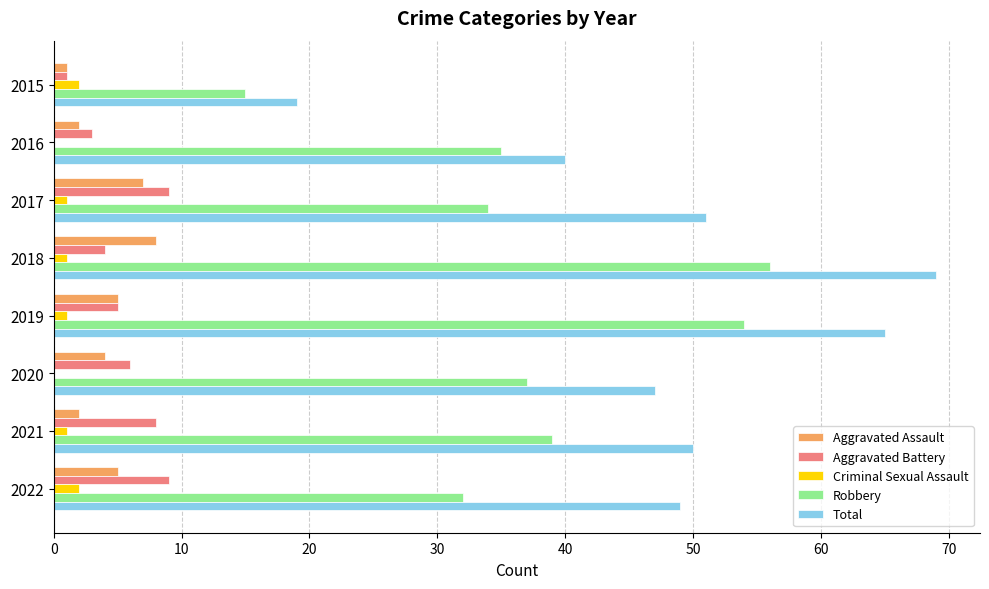

Which series has the largest total across all categories?

Total